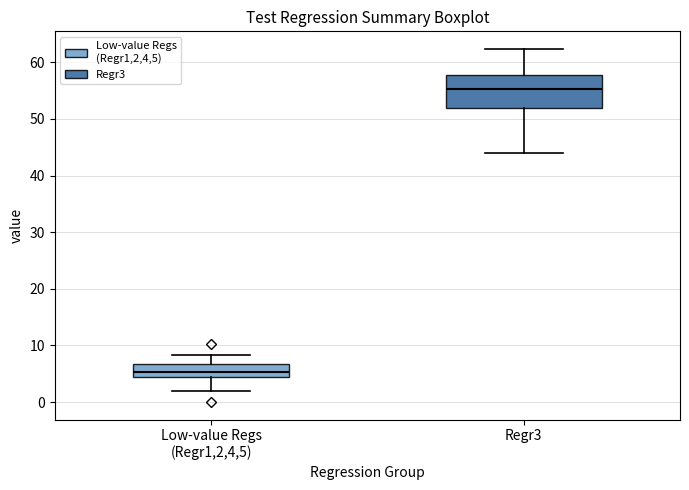

Reading left to right, read every box against the y-axis: the position of its median line, the range the box covers, and the ends of its whiskers. The values are not printed on the chart, so give them approximately, as read against the axis.

Low-value Regs (Regr1,2,4,5): median 5, box 4 to 7, whiskers 2 to 8
Regr3: median 55, box 52 to 58, whiskers 44 to 62